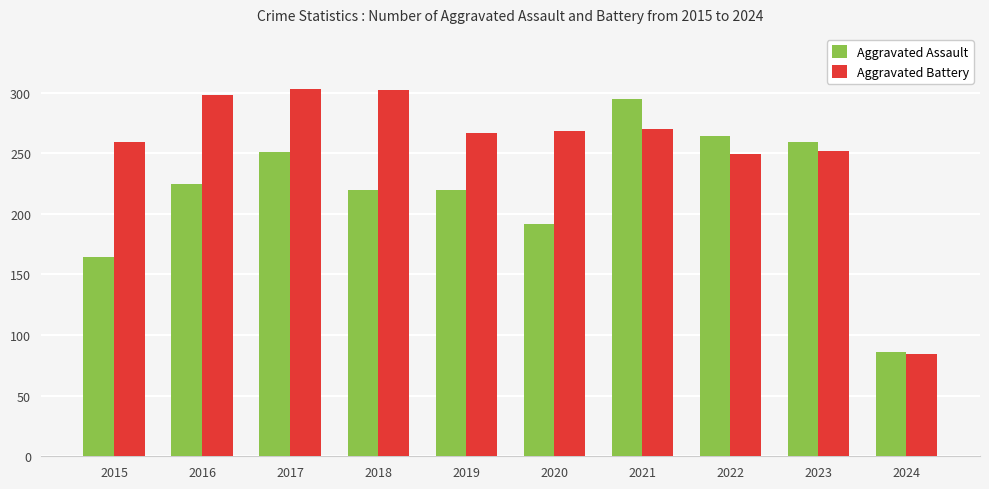

How many bars are there in total?

20